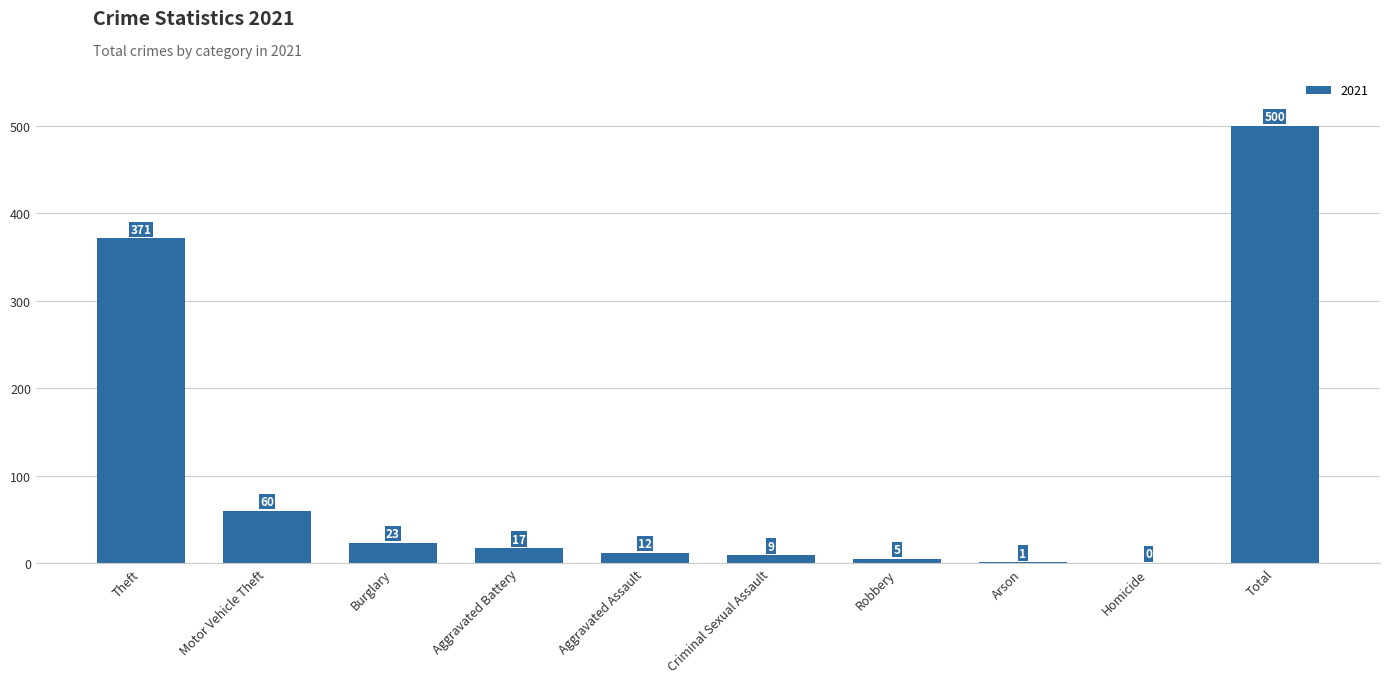

How many positive values are there?

9